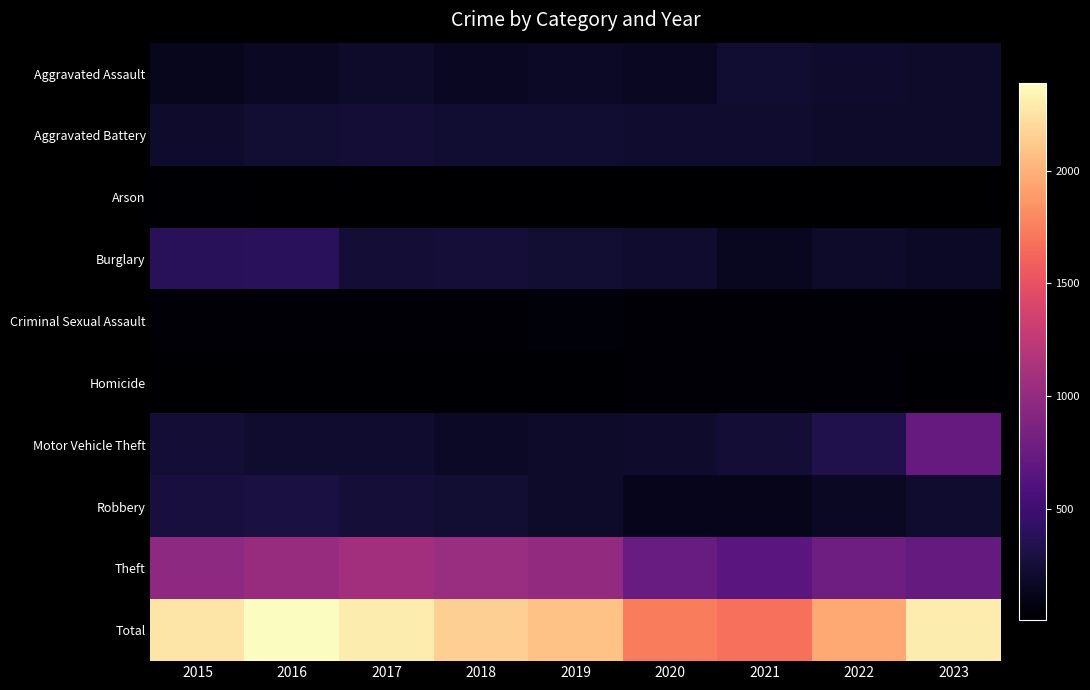

At how many categories does at least one series exceed 2143?

5